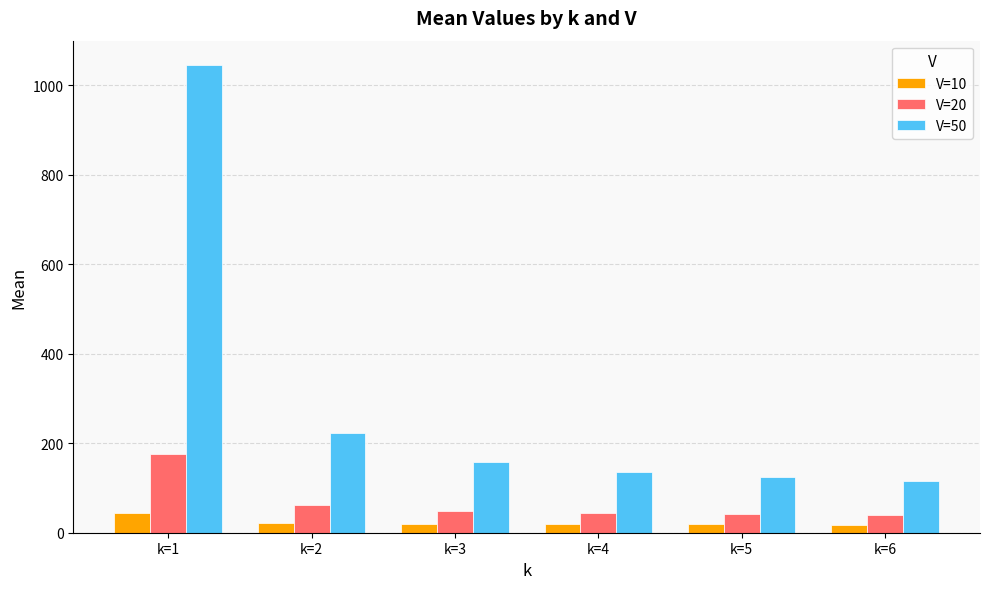

Is the value of V=50 at k=1 greater than the value of V=10 at k=1?

Yes